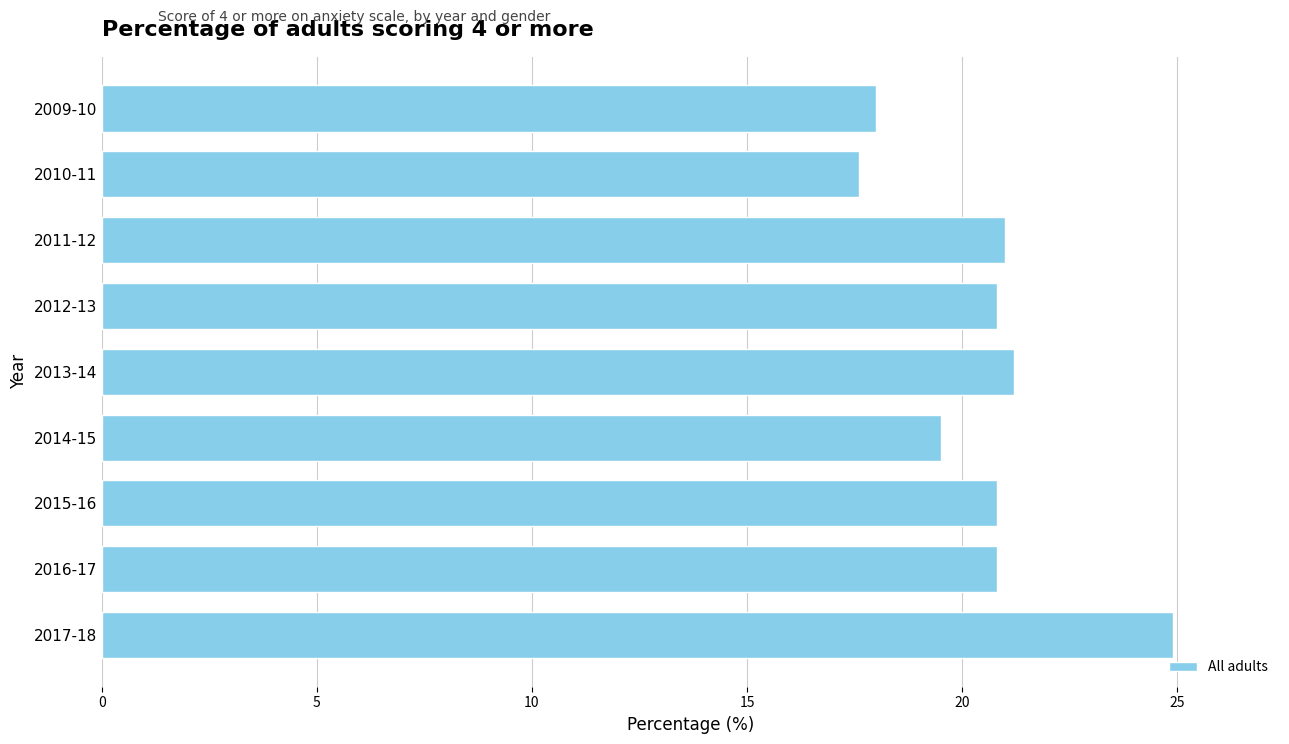

What is the difference between the maximum and second lowest values?

6.9